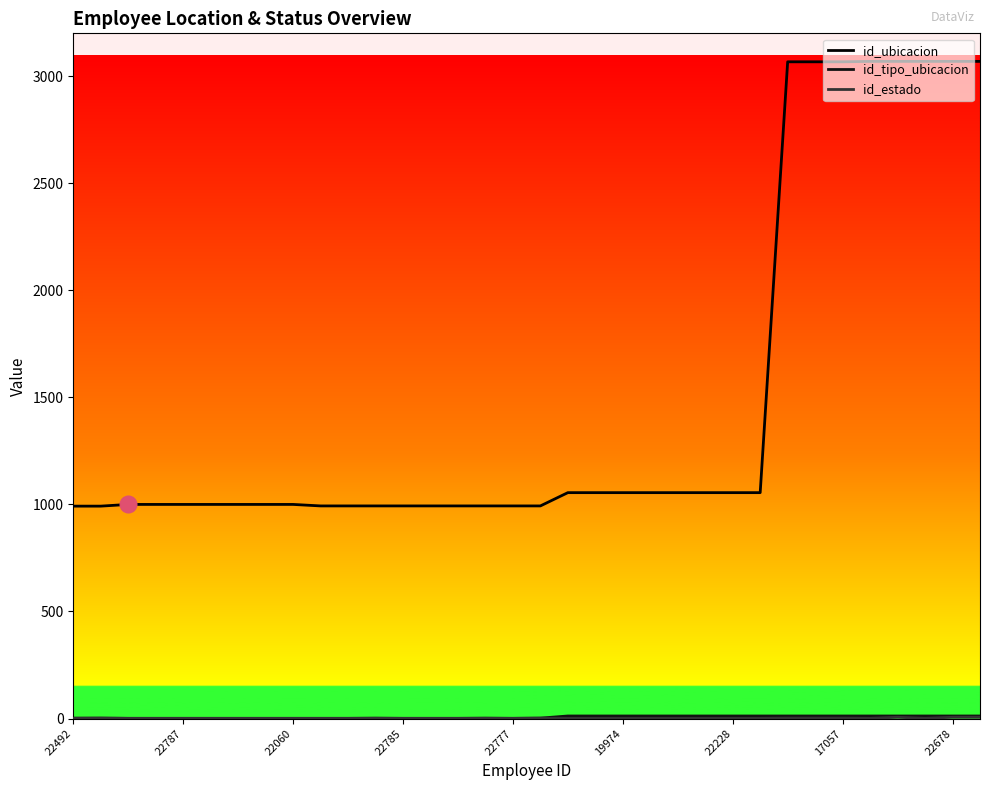

Is this an area chart (filled region under the line)?

No